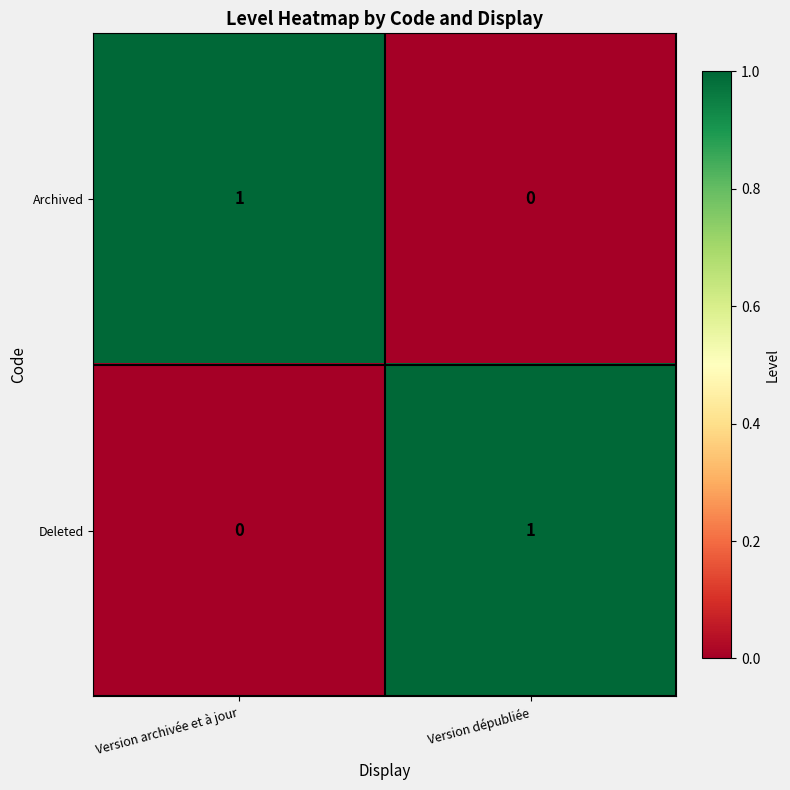

At which label does Deleted reach its peak?

Version dépubliée